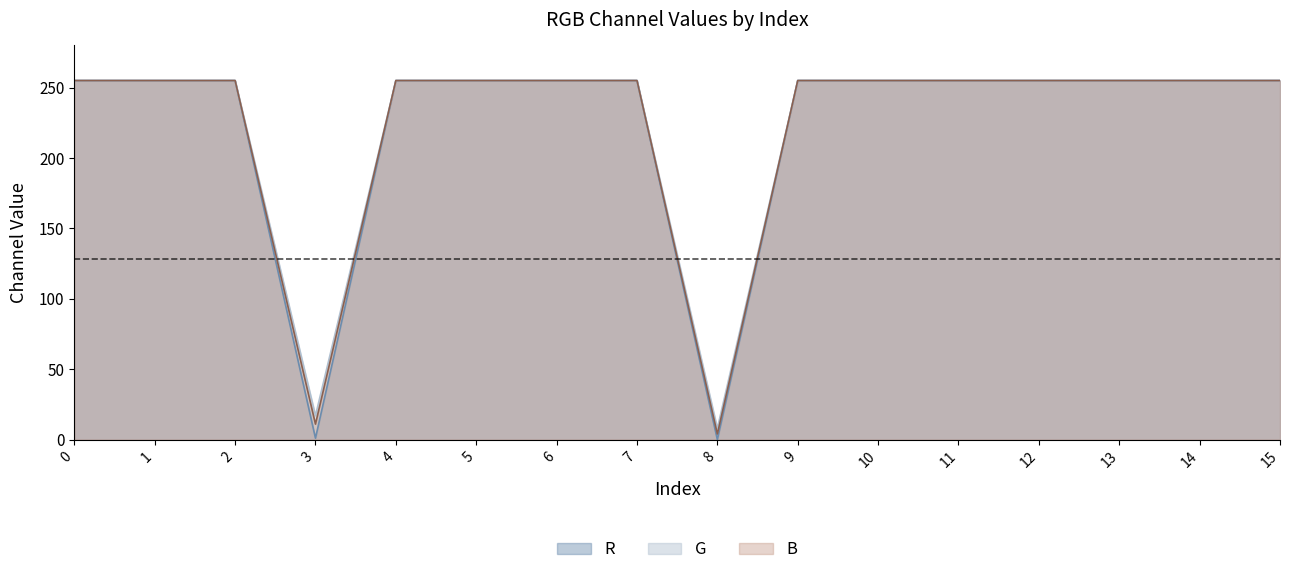

Reading right to left, transcribe all the data shown in this chart.

R: 15=255	14=255	13=255	12=255	11=255	10=255	9=255	8=0	7=255	6=255	5=255	4=255	3=1	2=255	1=255	0=255
G: 15=255	14=255	13=255	12=255	11=255	10=255	9=255	8=8	7=255	6=255	5=255	4=255	3=17	2=255	1=255	0=255
B: 15=255	14=255	13=255	12=255	11=255	10=255	9=255	8=4	7=255	6=255	5=255	4=255	3=11	2=255	1=255	0=255